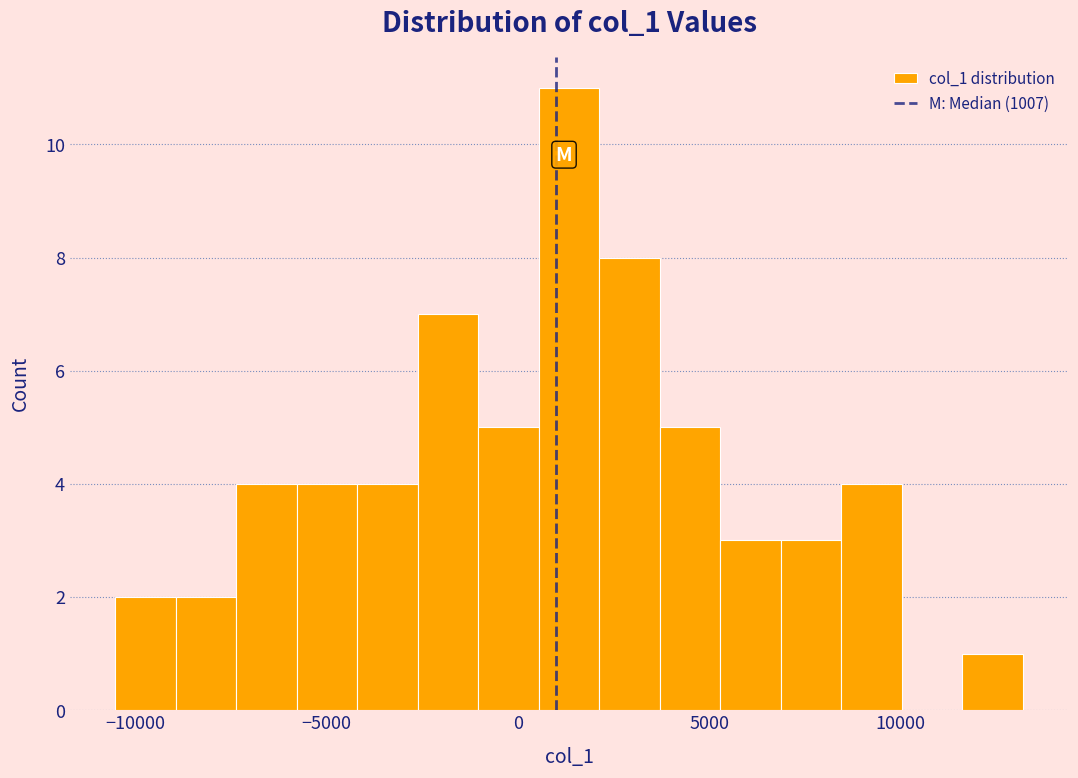

Read against the x-axis, roughly where is the centre of the tallest bar?

1500